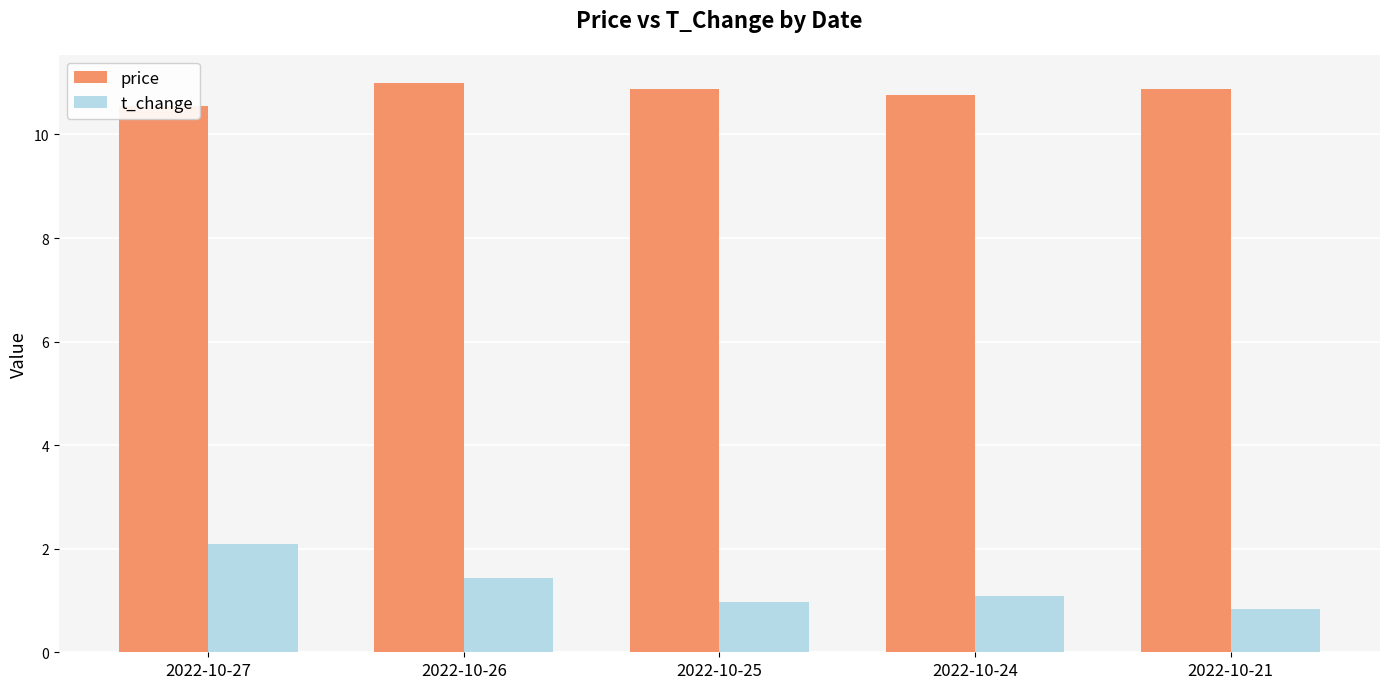

Are the bars grouped side by side (vs. stacked)?

Yes